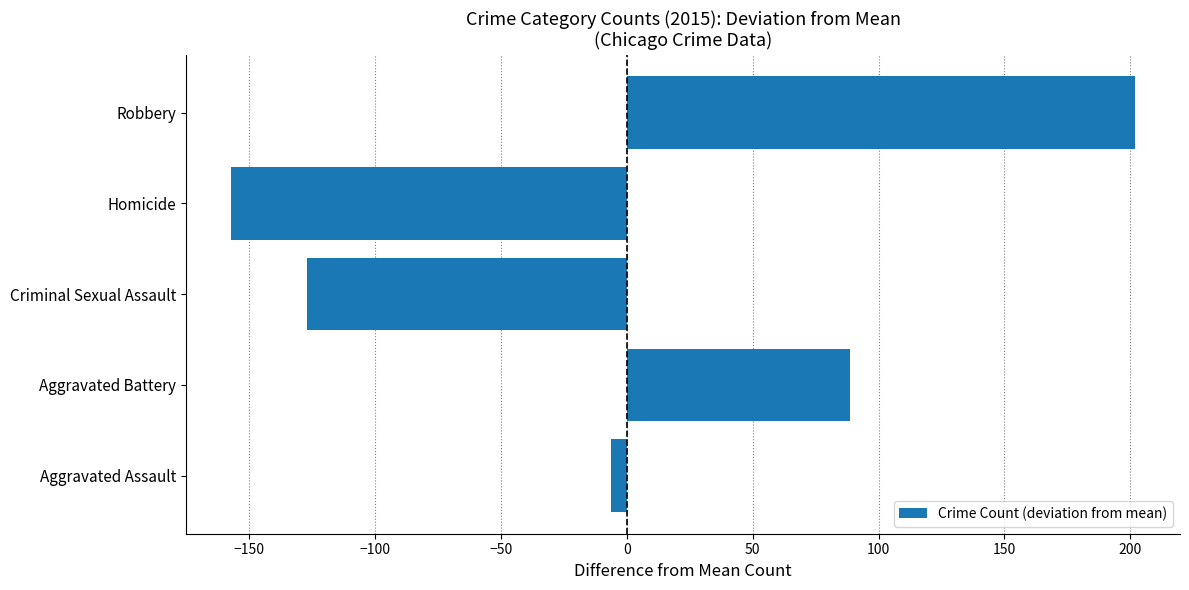

What value does the data have at Criminal Sexual Assault?

-127.2